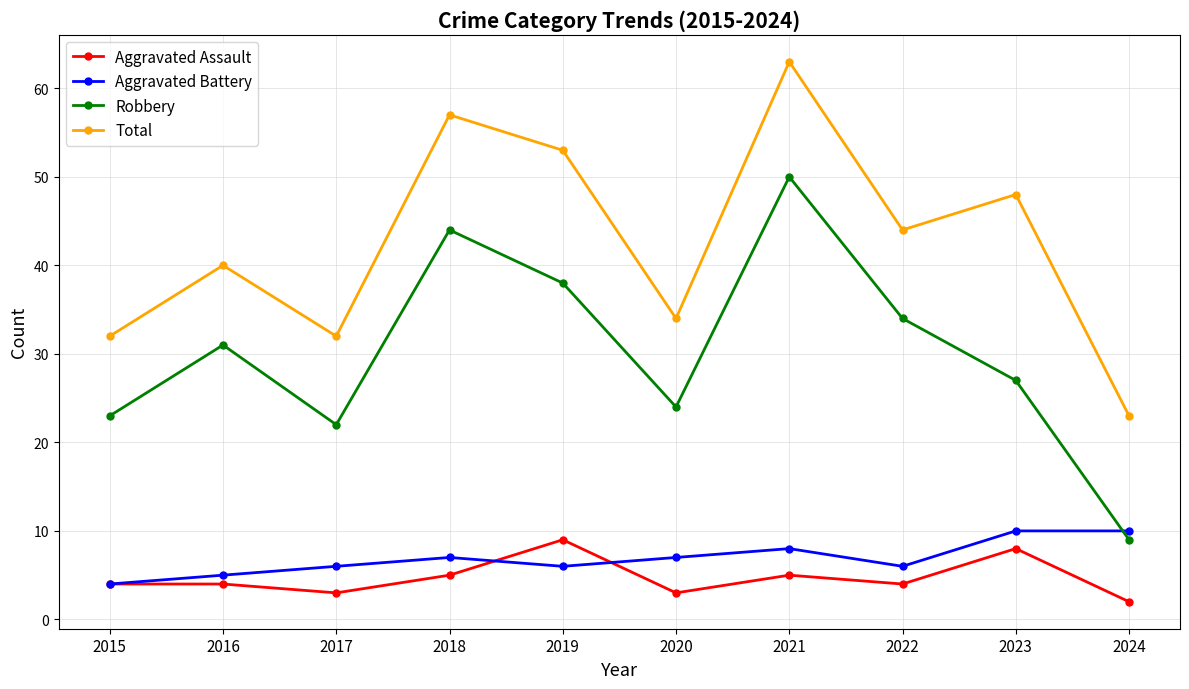

Is it true that Robbery equals 20 at 2019?

False